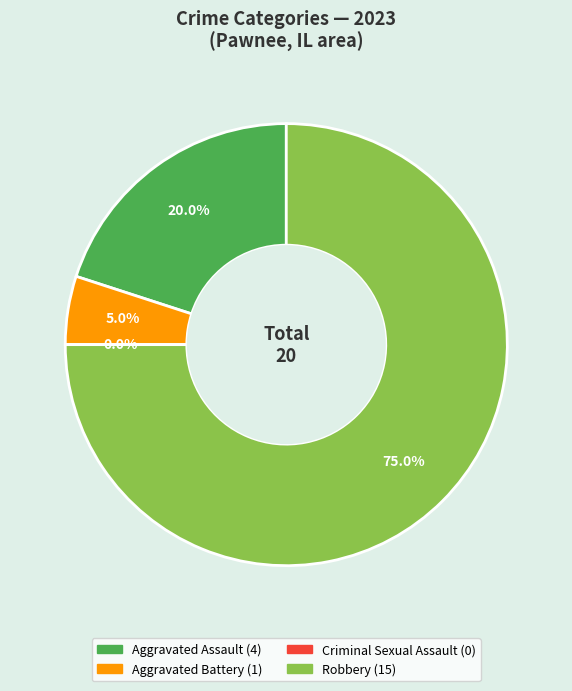

To the nearest percent, what is the difference between the Aggravated Assault and Aggravated Battery slice percentages?

15%